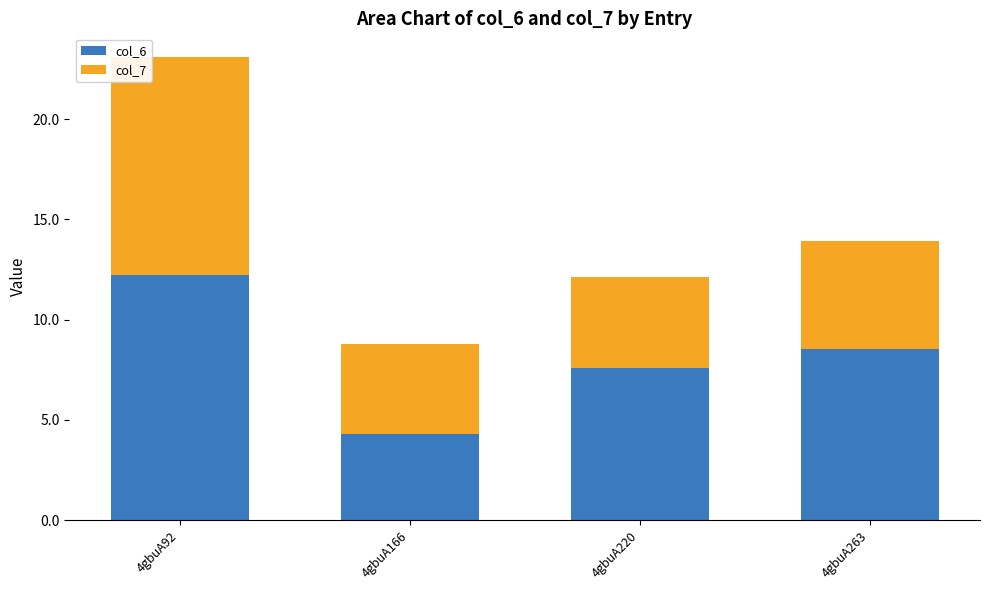

At which label does col_6 first exceed 8?

4gbuA92